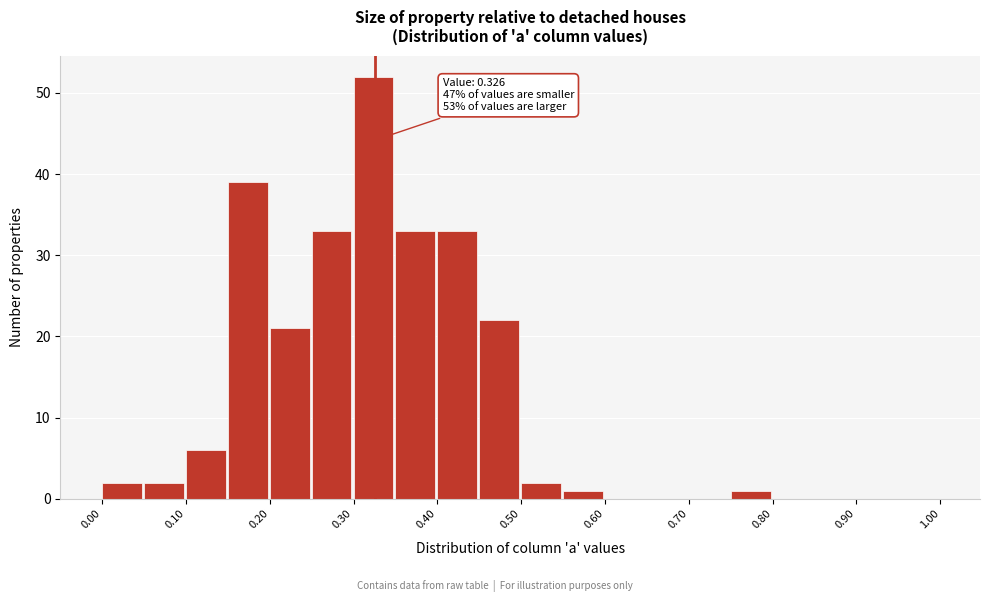

Over which range of the x-axis is the bar tallest?

0.30 to 0.35